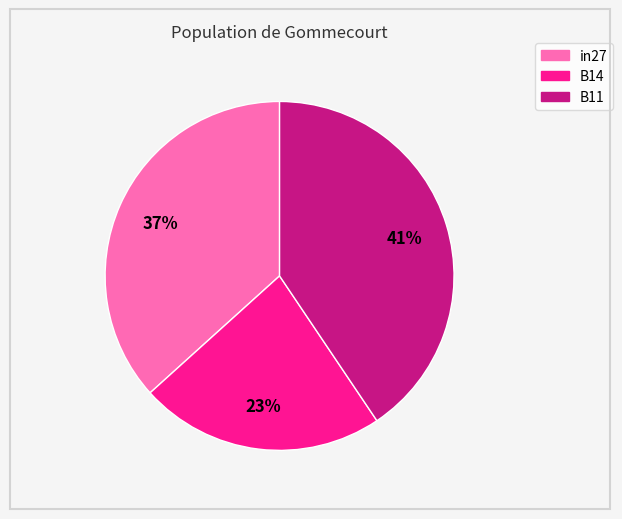

What percentage is the B14 slice, to the nearest percent?

23%